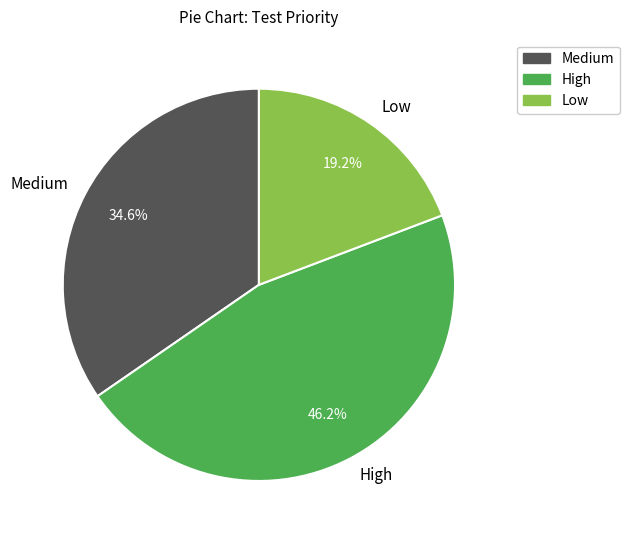

Is there a majority slice in this chart?

No